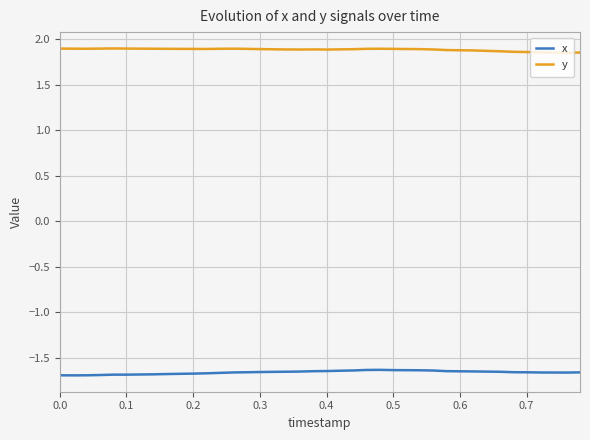

List the series in order of their peak value, highest first.

y, x